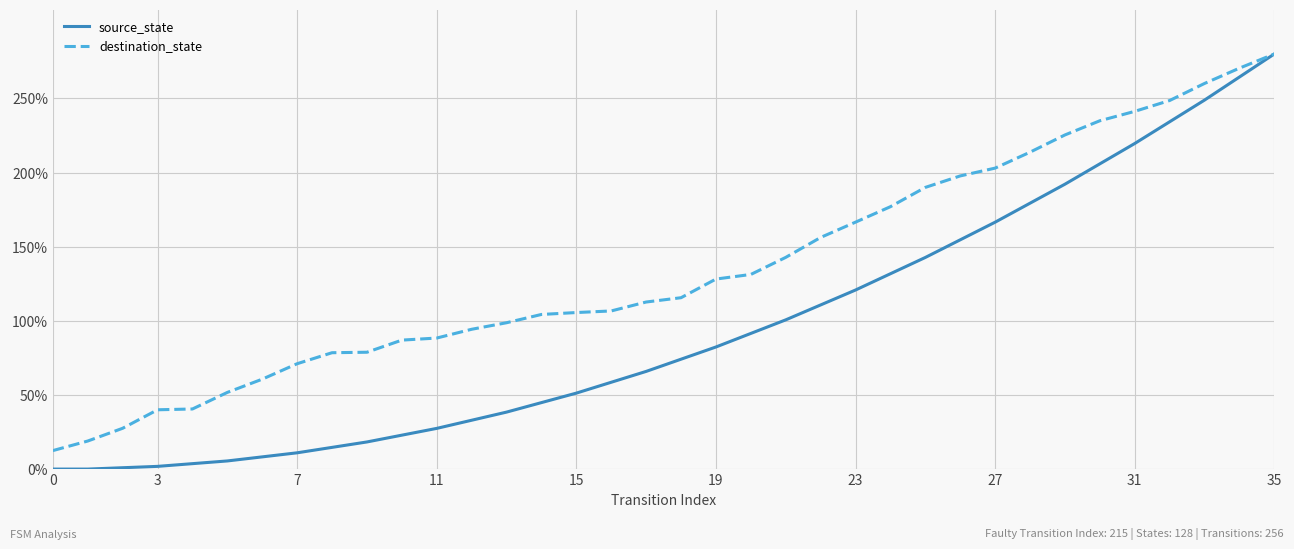

What is the difference between the maximum and second lowest values in the destination_state series?

261.1